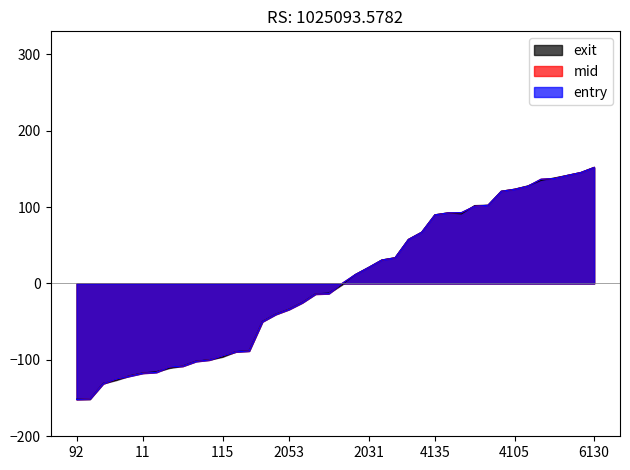

True or false: mid has more than 1 points higher than both neighbors.

False